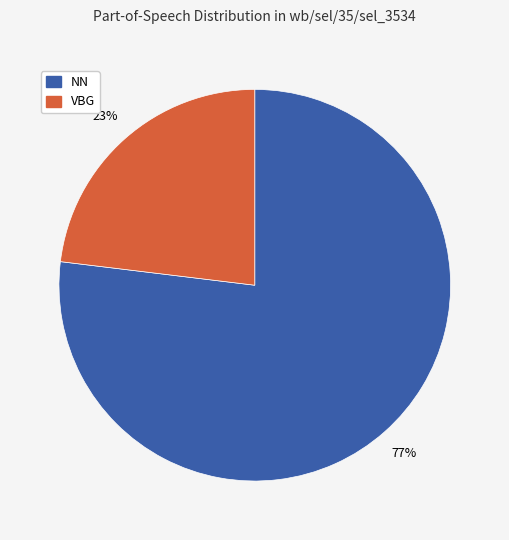

Do VBG and NN together represent more than half of the pie?

Yes